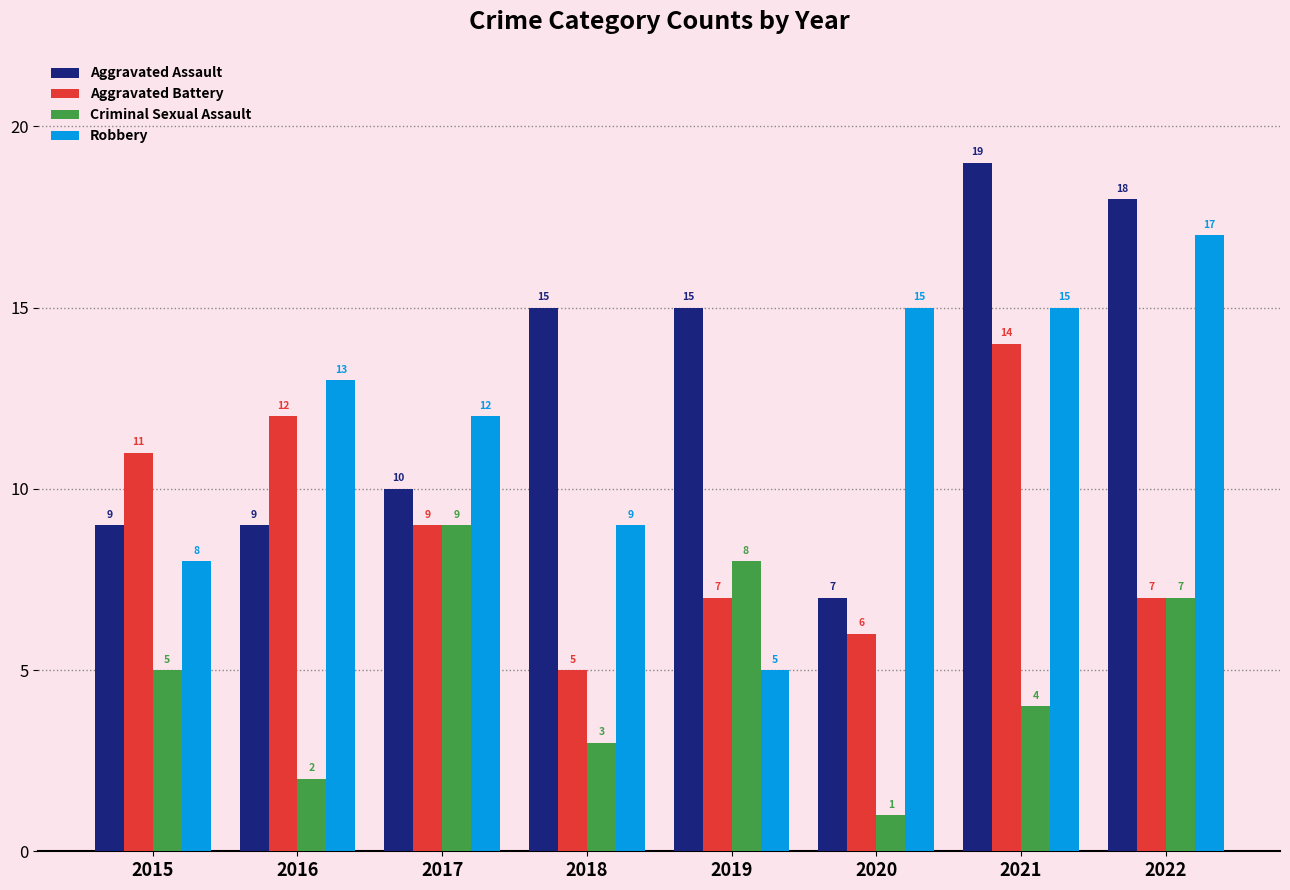

What is the difference between the highest and lowest values at 2020?

14